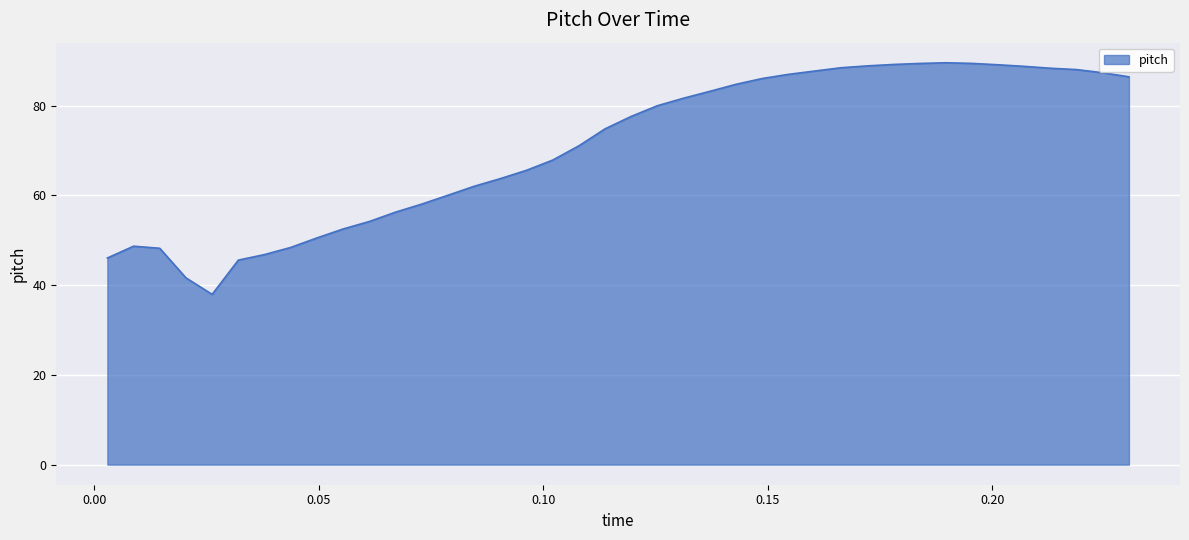

What is the difference between the maximum and minimum values?

51.6